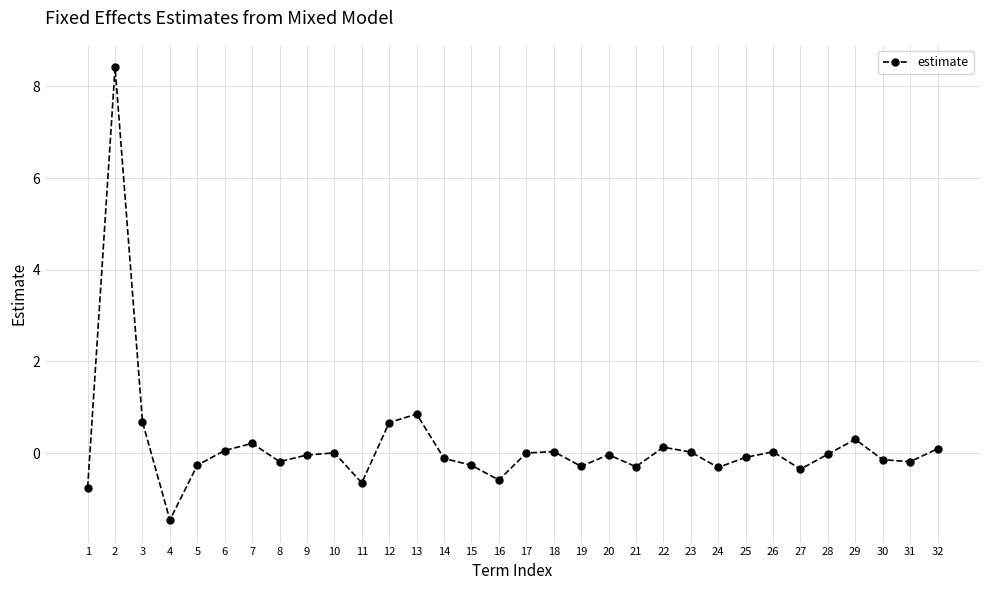

What is the value of the 30th point from the left?

-0.1